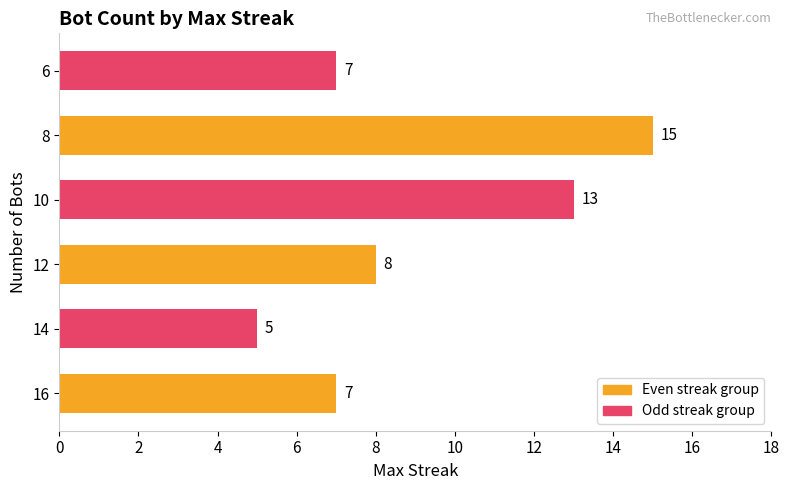

What is the minimum value shown in the chart?

5